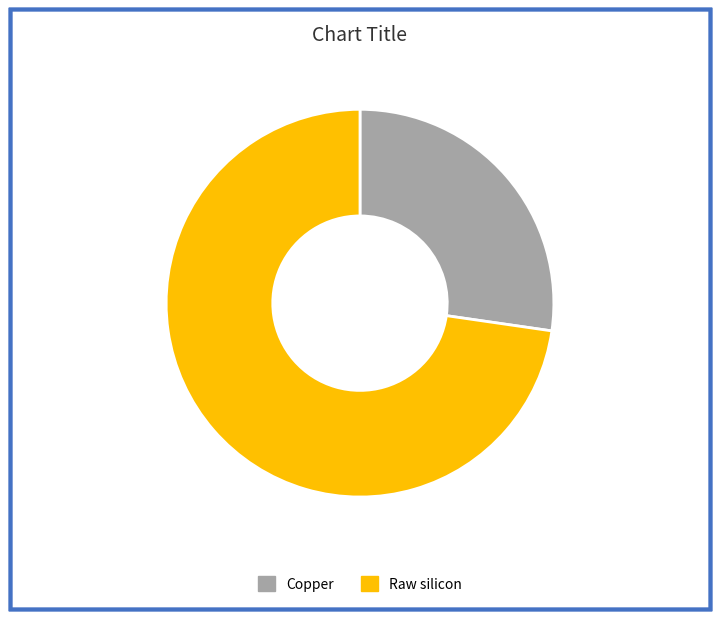

Rank the categories by value from highest to lowest.

Raw silicon, Copper